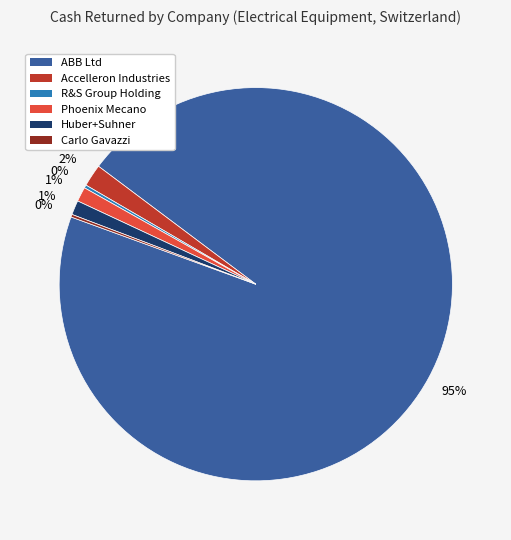

Is there any slice that represents more than half of the pie?

Yes